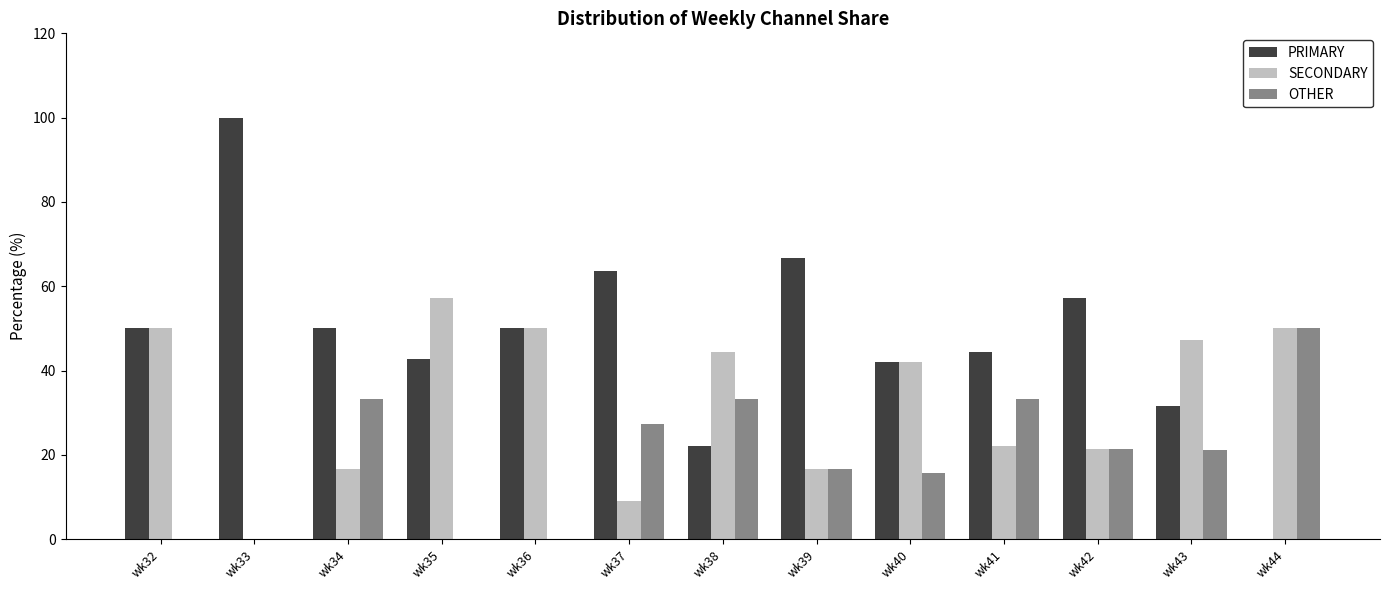

Where is OTHER nearest to the value 25?

wk37